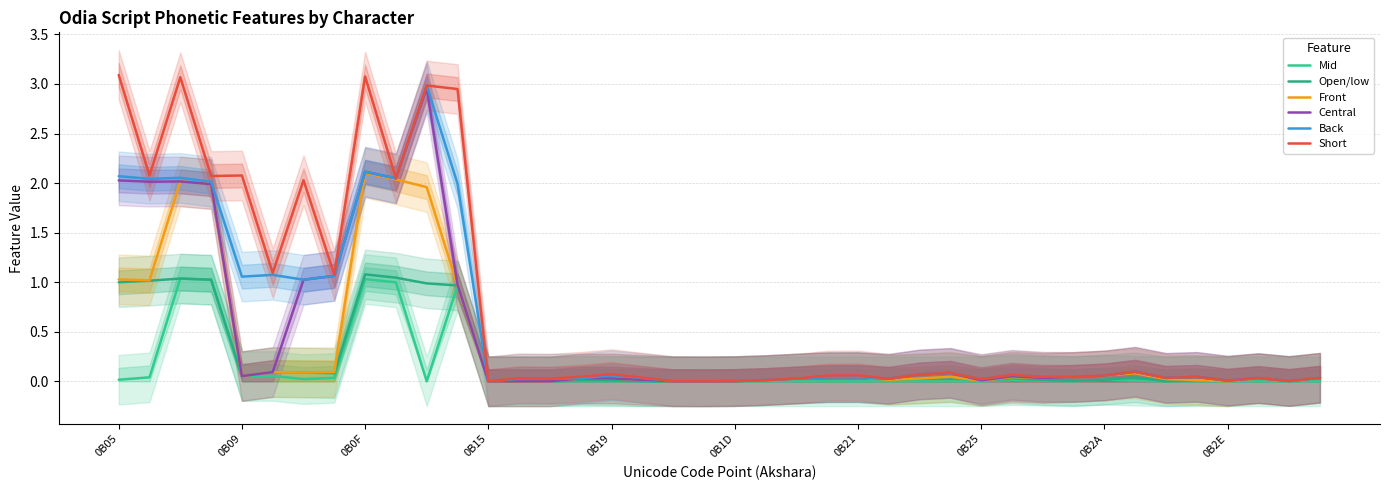

At 33, list the series in order from smallest to largest.

Mid, Open/low, Front, Central, Back, Short